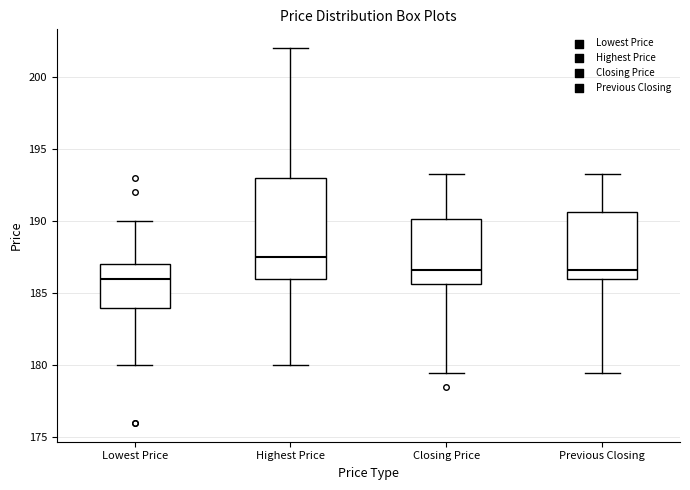

Which box has the lowest median line?

Lowest Price